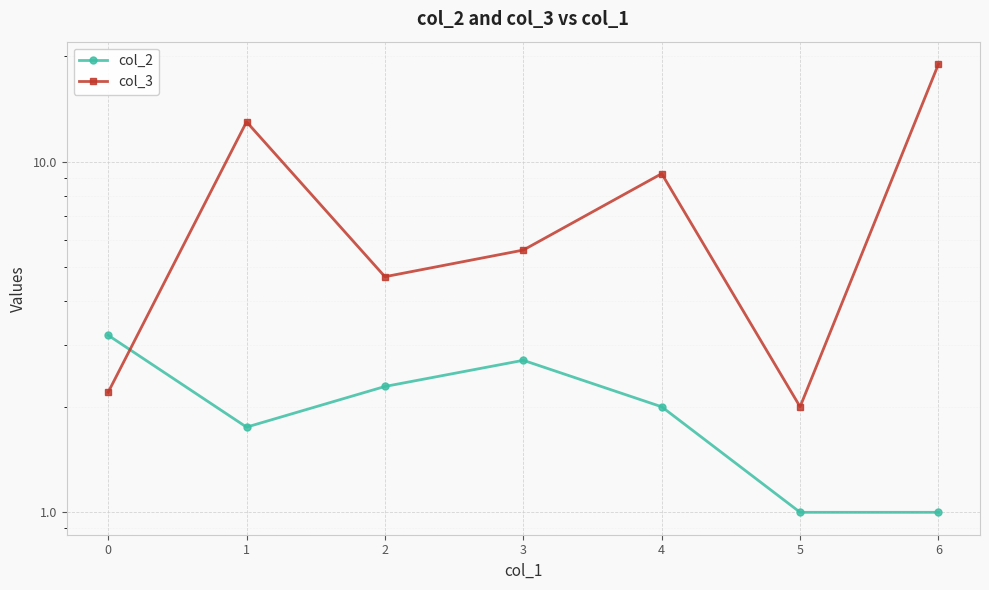

At how many categories does at least one series exceed 17?

1